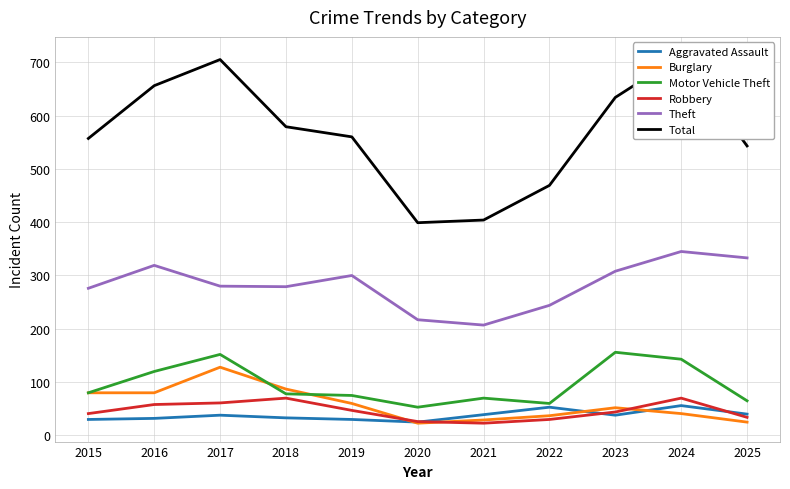

Reading right to left, extract all data points from this chart.

Aggravated Assault: 2025=40	2024=56	2023=38	2022=53	2021=39	2020=25	2019=30	2018=33	2017=38	2016=32	2015=30
Burglary: 2025=25	2024=41	2023=52	2022=37	2021=29	2020=23	2019=60	2018=87	2017=128	2016=80	2015=80
Motor Vehicle Theft: 2025=65	2024=143	2023=156	2022=60	2021=70	2020=53	2019=75	2018=78	2017=152	2016=120	2015=80
Robbery: 2025=34	2024=70	2023=44	2022=30	2021=23	2020=26	2019=47	2018=70	2017=61	2016=58	2015=41
Theft: 2025=333	2024=345	2023=308	2022=244	2021=207	2020=217	2019=300	2018=279	2017=280	2016=319	2015=276
Total: 2025=543	2024=713	2023=634	2022=469	2021=404	2020=399	2019=560	2018=579	2017=705	2016=656	2015=557